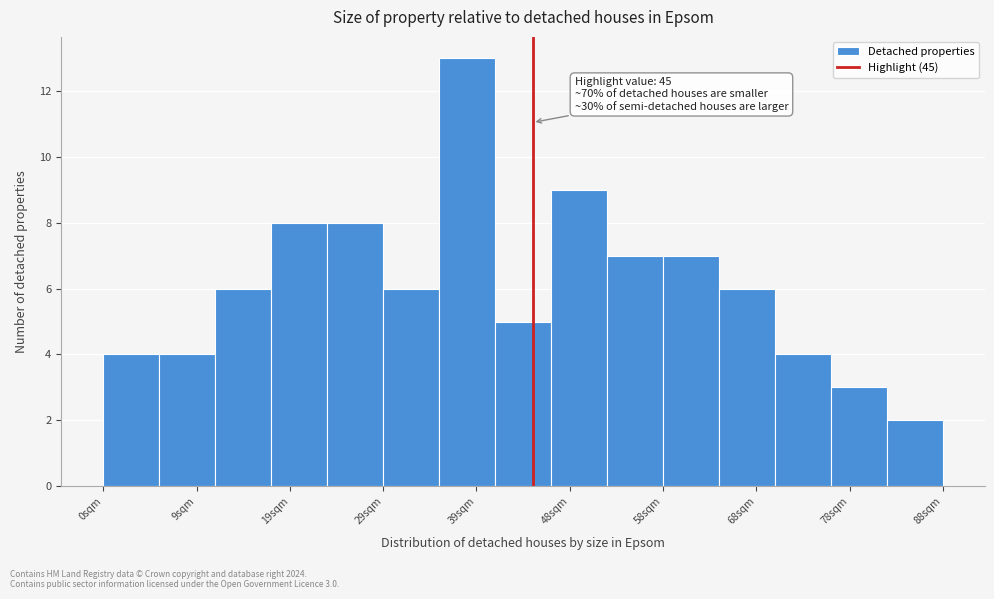

Which range on the x-axis has the tallest bar?

35 to 41